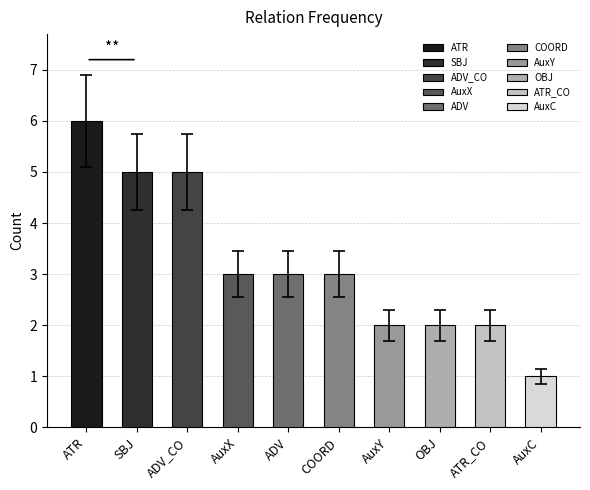

At which category does the chart reach its peak across all series?

ATR